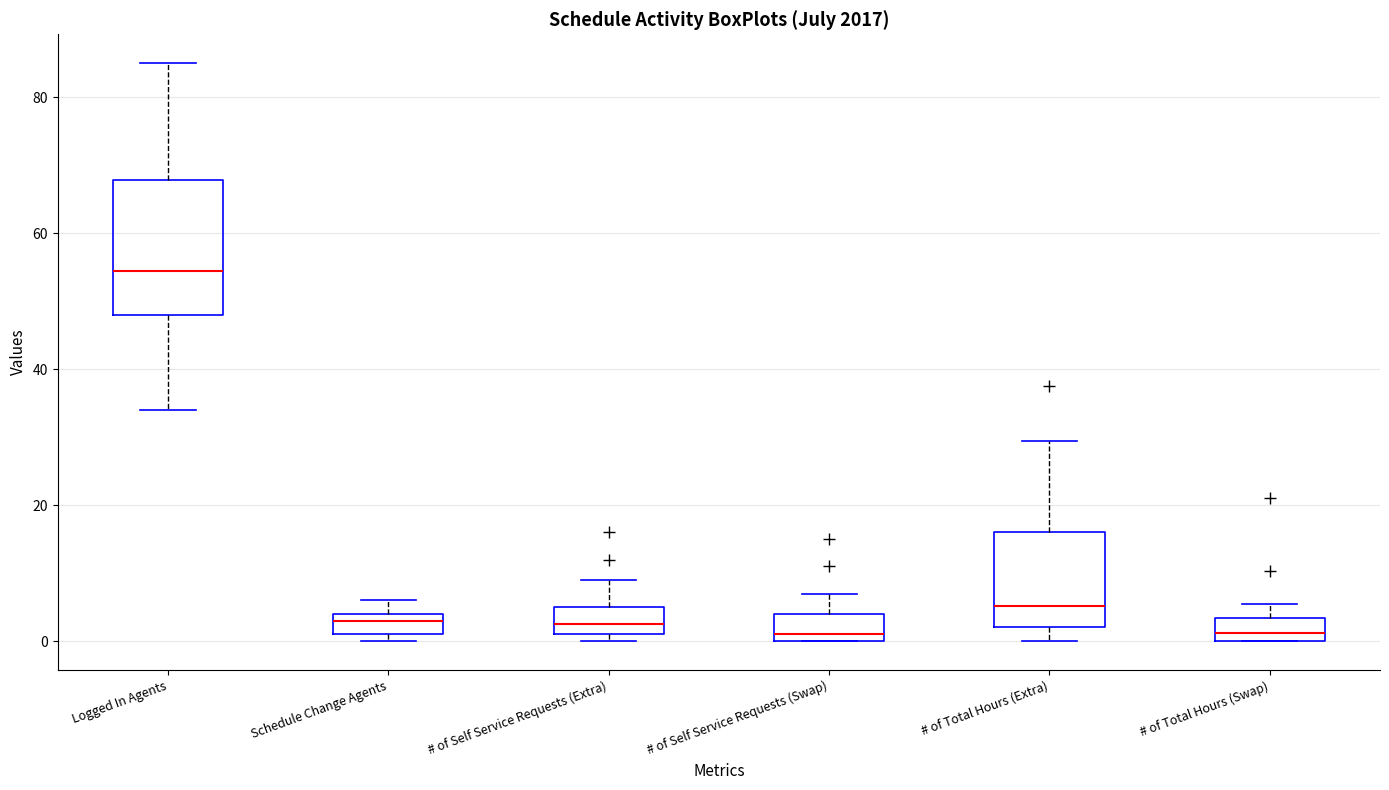

Which box is the tallest, from its lower edge to its upper edge?

Logged In Agents